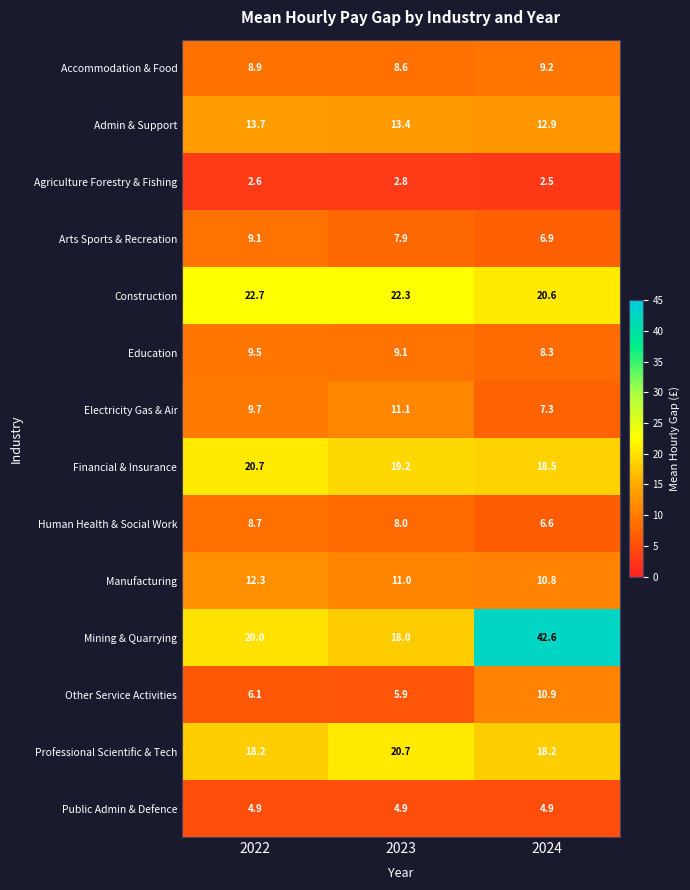

Which series has the largest total across all categories?

Mining & Quarrying